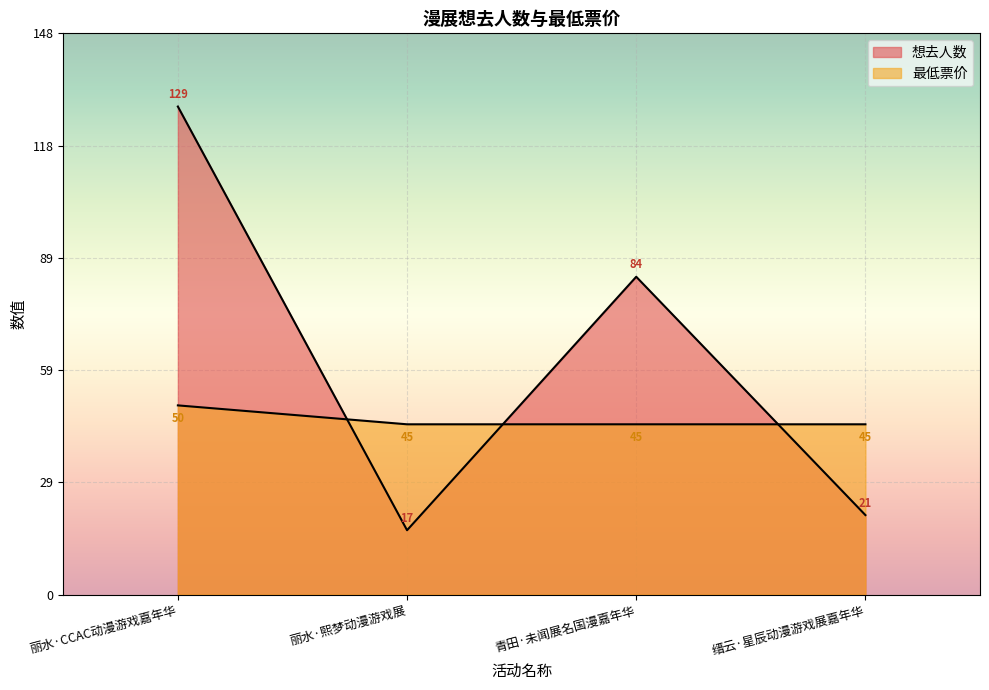

Which series ends up on top after the final intersection of 想去人数 and 最低票价?

最低票价